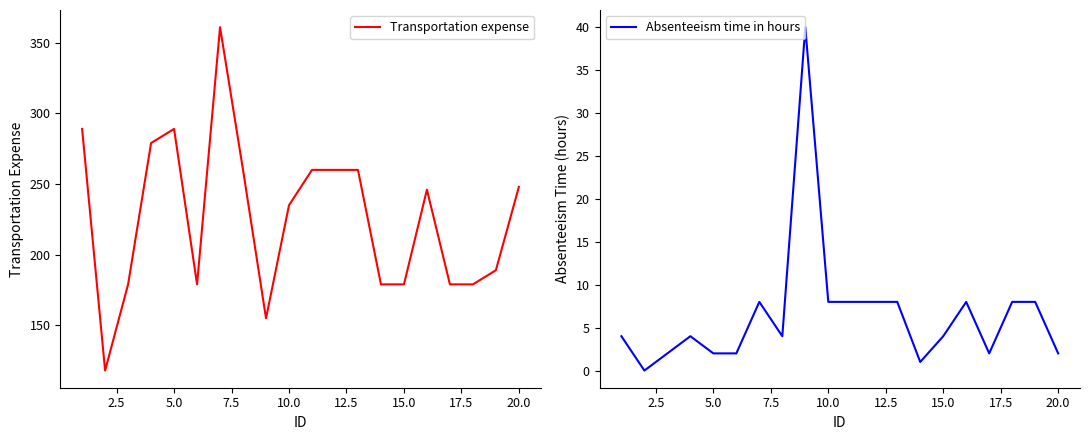

True or false: Transportation expense and Absenteeism time in hours intersect in this chart.

False